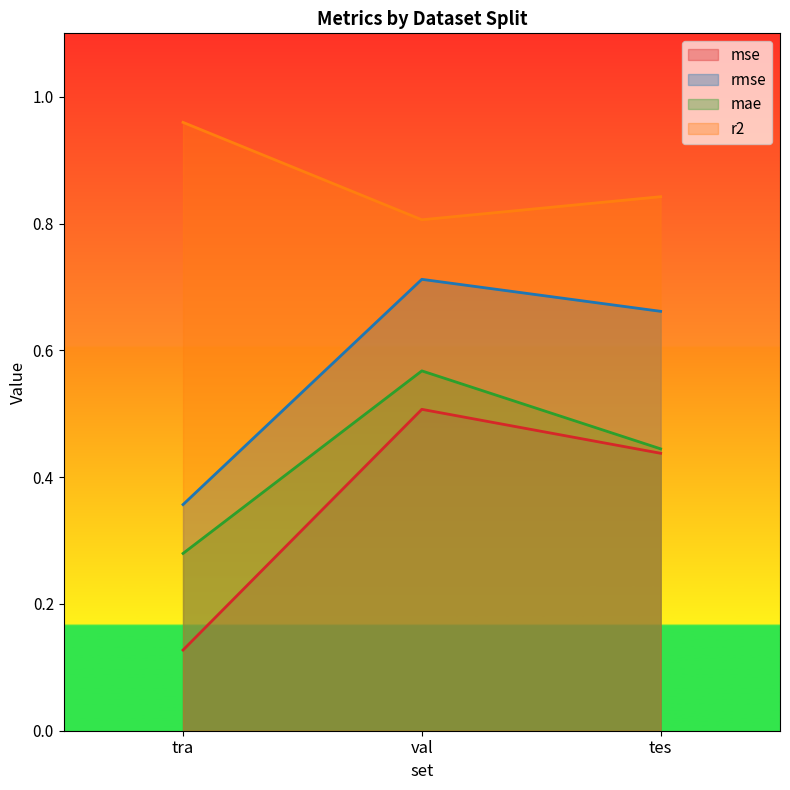

What is the difference between the maximum and second lowest values in the mae series?

0.1